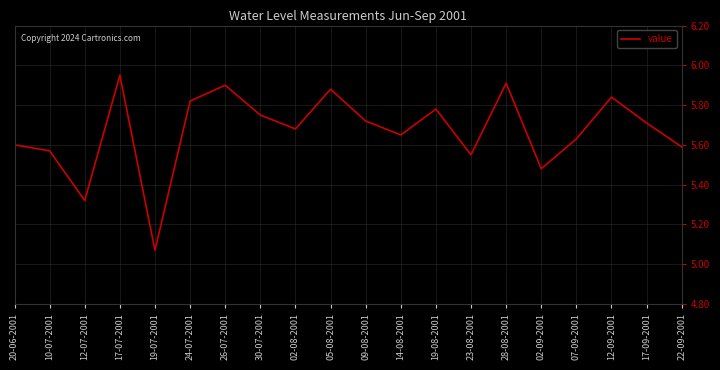

What is the change in value from 28-08-2001 to 17-09-2001?

-0.2